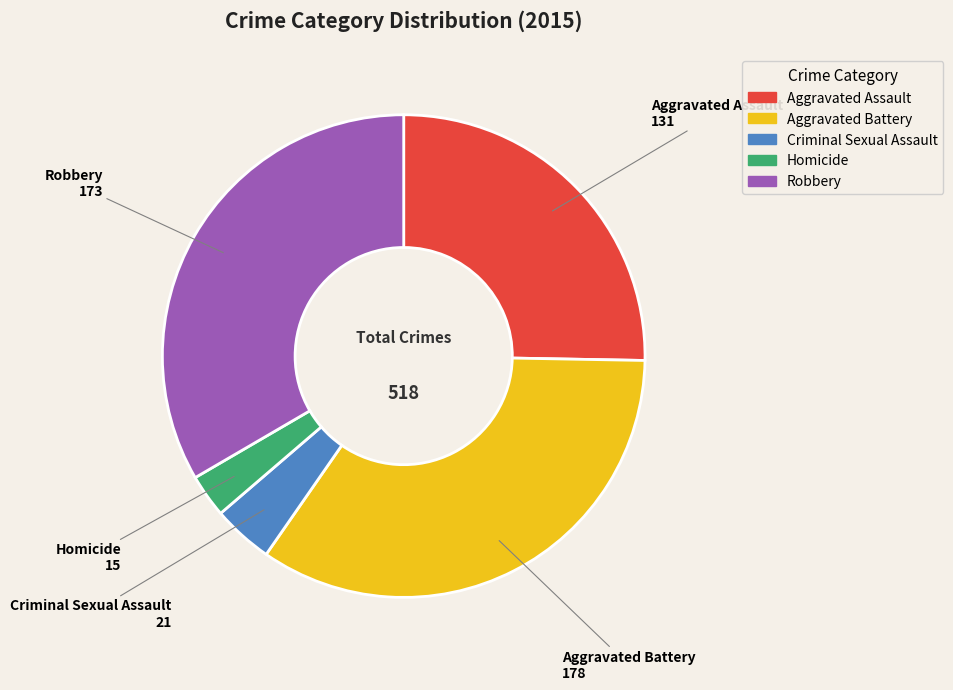

Rank the categories by value from lowest to highest.

Homicide, Criminal Sexual Assault, Aggravated Assault, Robbery, Aggravated Battery